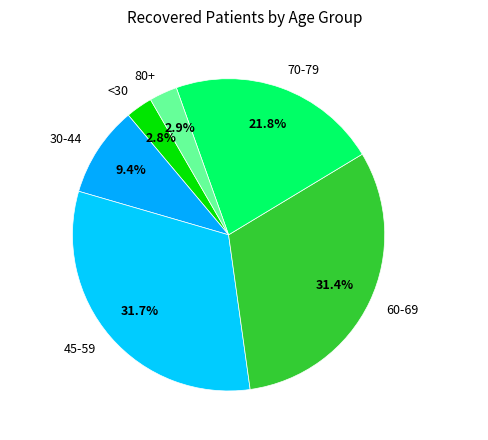

Which has a higher value, 30-44 or 80+?

30-44